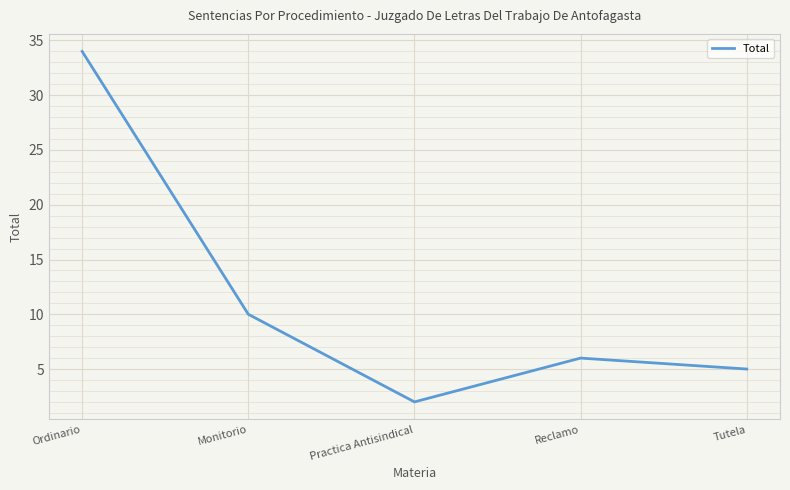

Reading left to right, extract all data points from this chart.

34	10	2	6	5